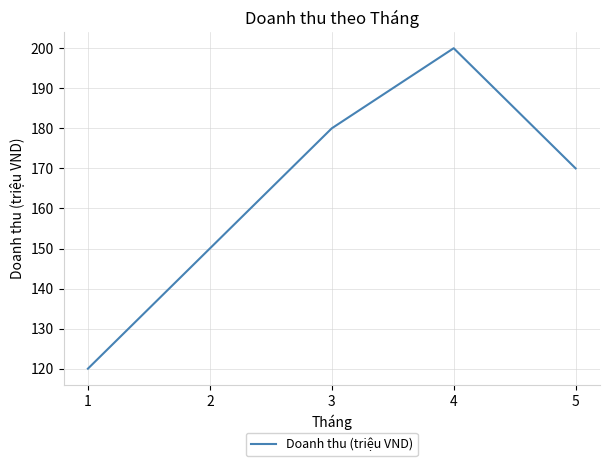

What is the ratio of the value at 1 to the value at 4?

0.6